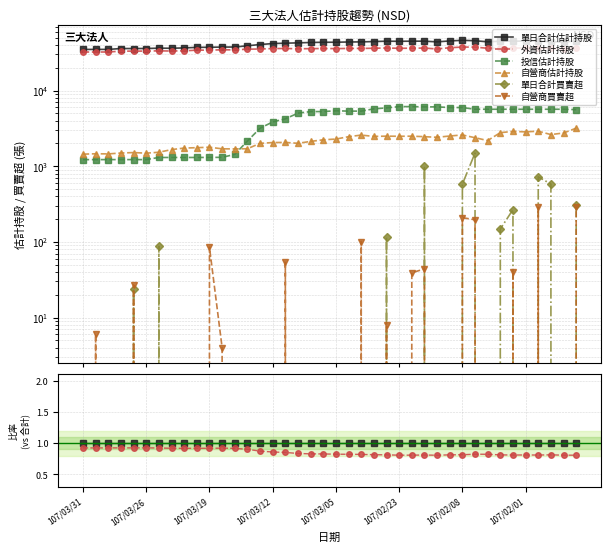

True or false: 單日合計估計持股 and 自營商買賣超 intersect in this chart.

False